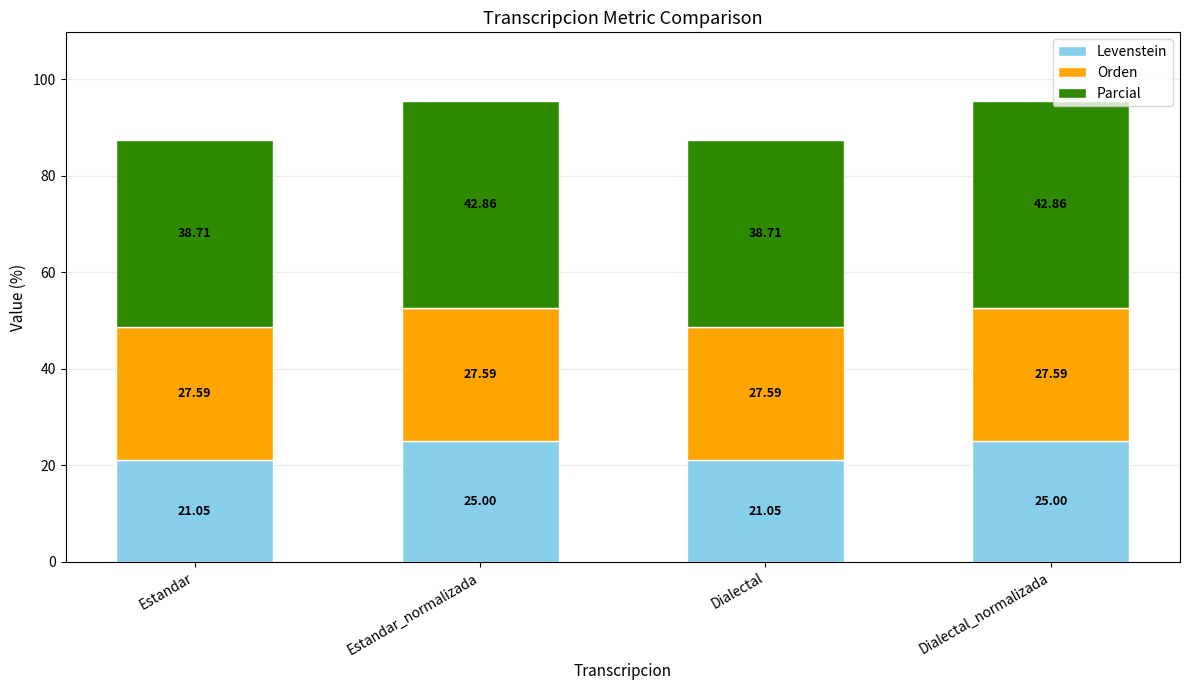

What is the difference between the maximum and minimum values in the Levenstein series?

3.9